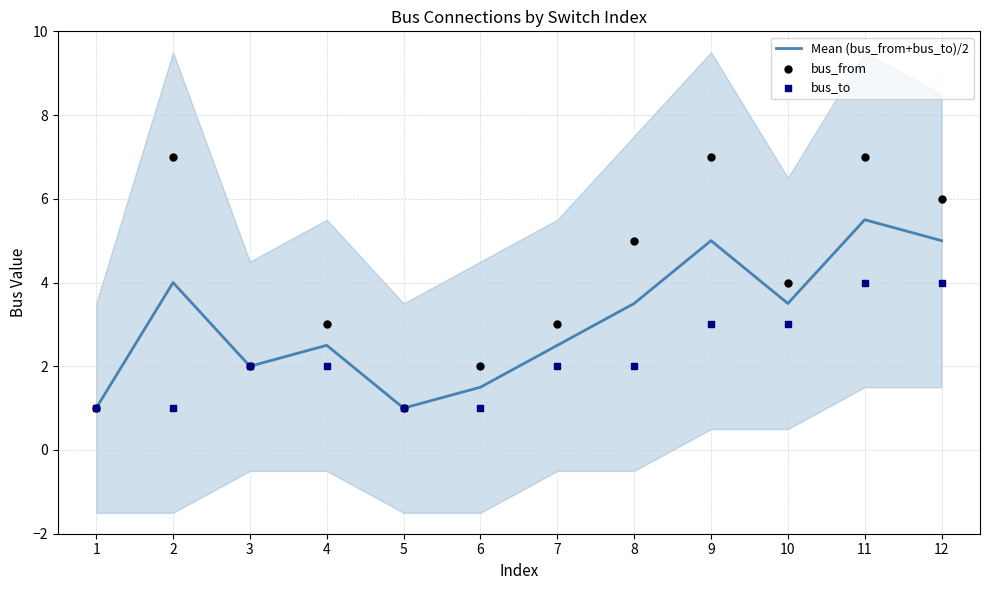

Which series has the largest total across all categories?

bus_from